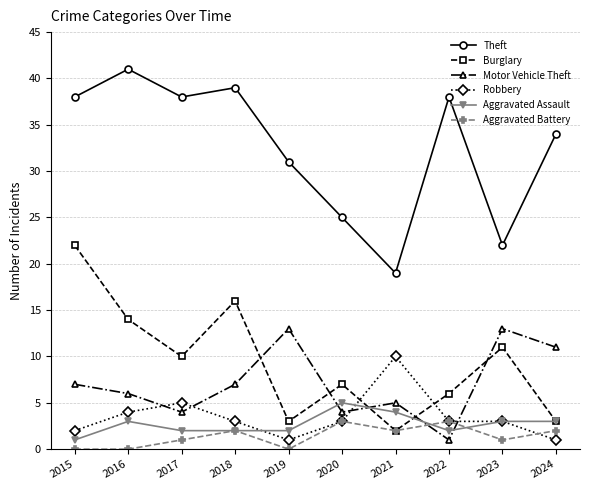

At how many categories does at least one series exceed 23?

8